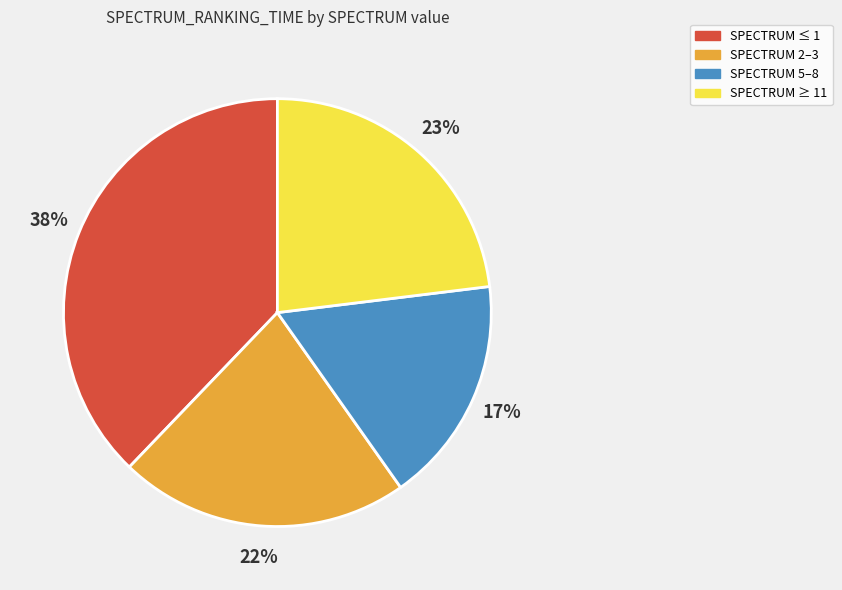

To the nearest percent, what is the average slice percentage?

25%